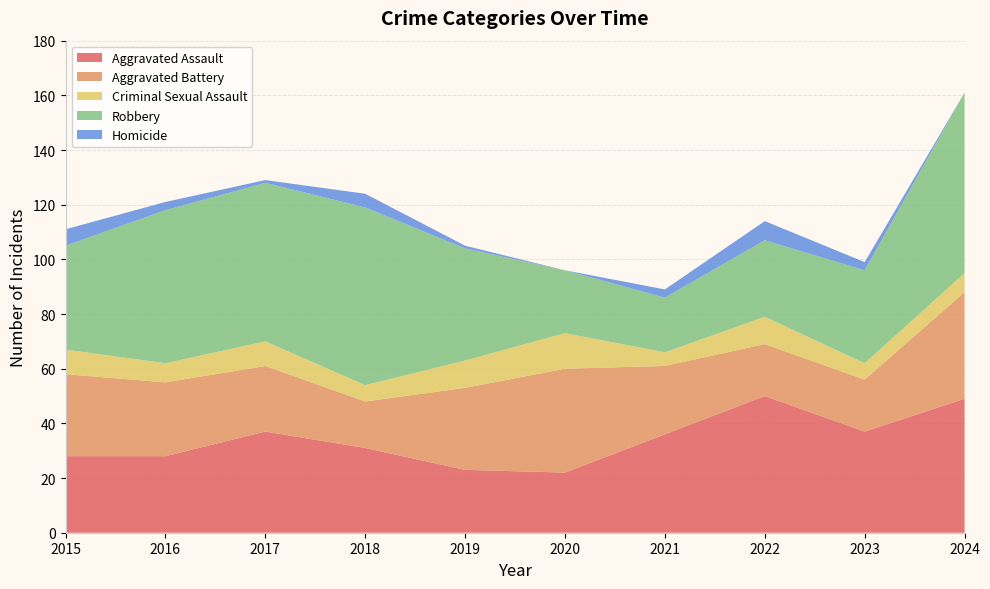

Reading left to right, what are all the values shown in this chart?

Aggravated Assault: 28	28	37	31	23	22	36	50	37	49
Aggravated Battery: 30	27	24	17	30	38	25	19	19	39
Criminal Sexual Assault: 9	7	9	6	10	13	5	10	6	7
Robbery: 38	56	58	65	41	23	20	28	34	66
Homicide: 6	3	1	5	1	0	3	7	3	0